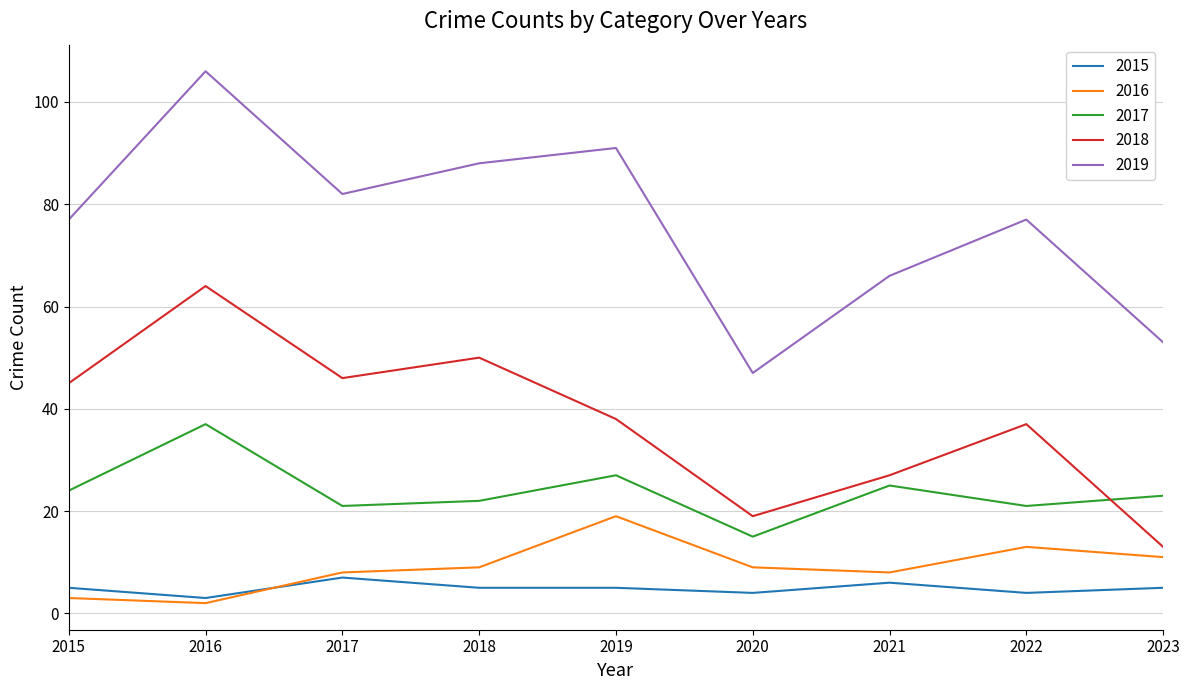

The value of 2017 at 2021 is 25. True or false?

True